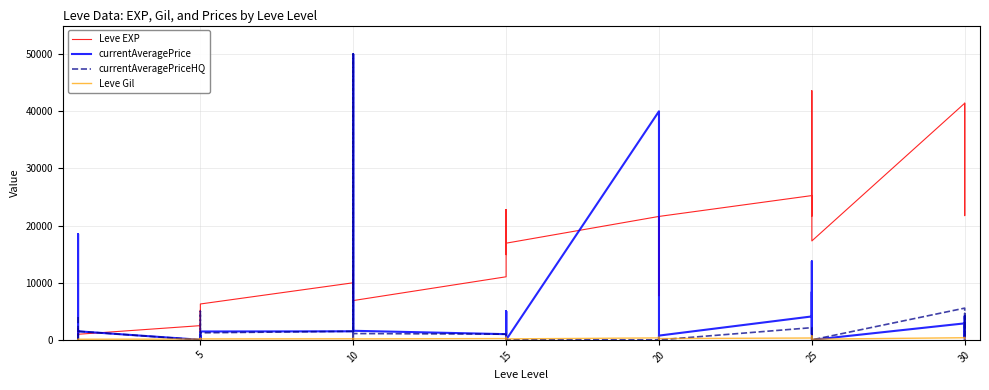

The value of Leve Gil at 15 is 104. True or false?

False